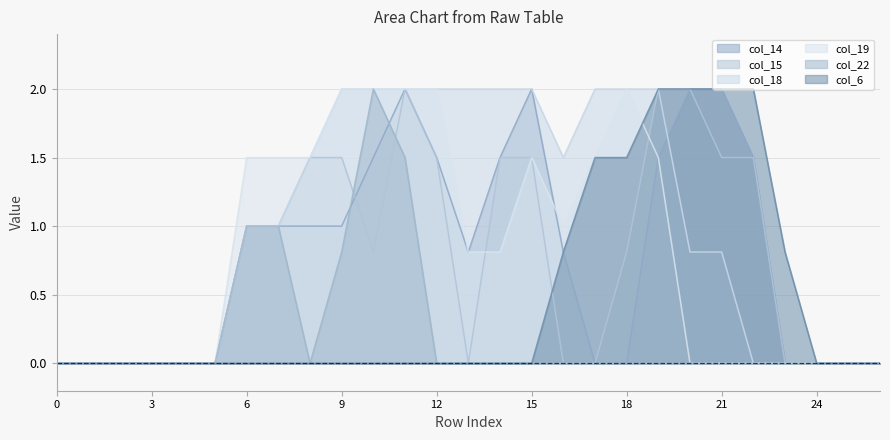

Does the chart display data point markers on the line(s)?

No